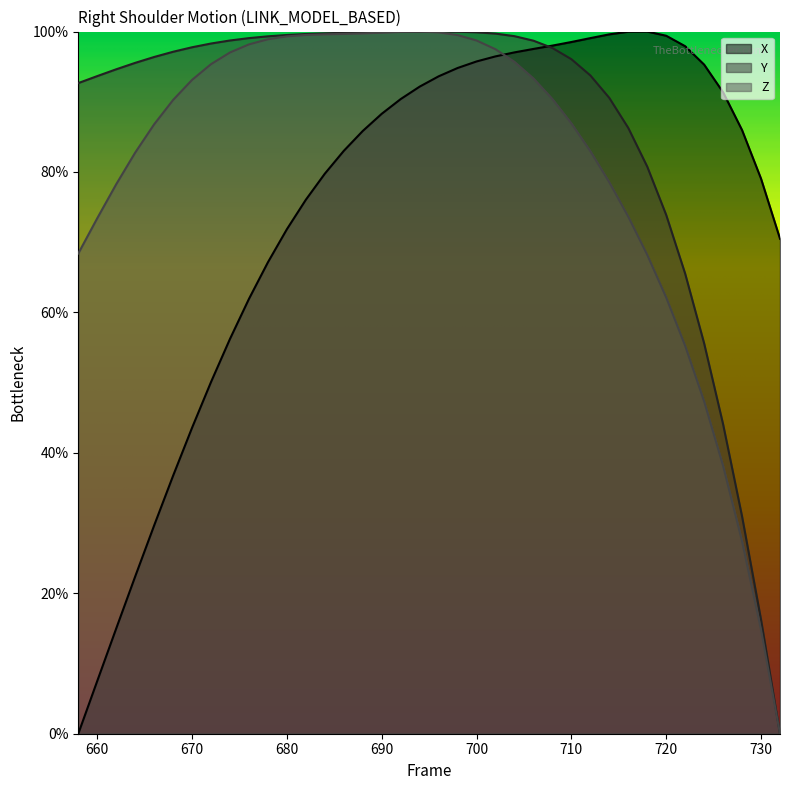

True or false: X has a value of 150.1 at 720.

False